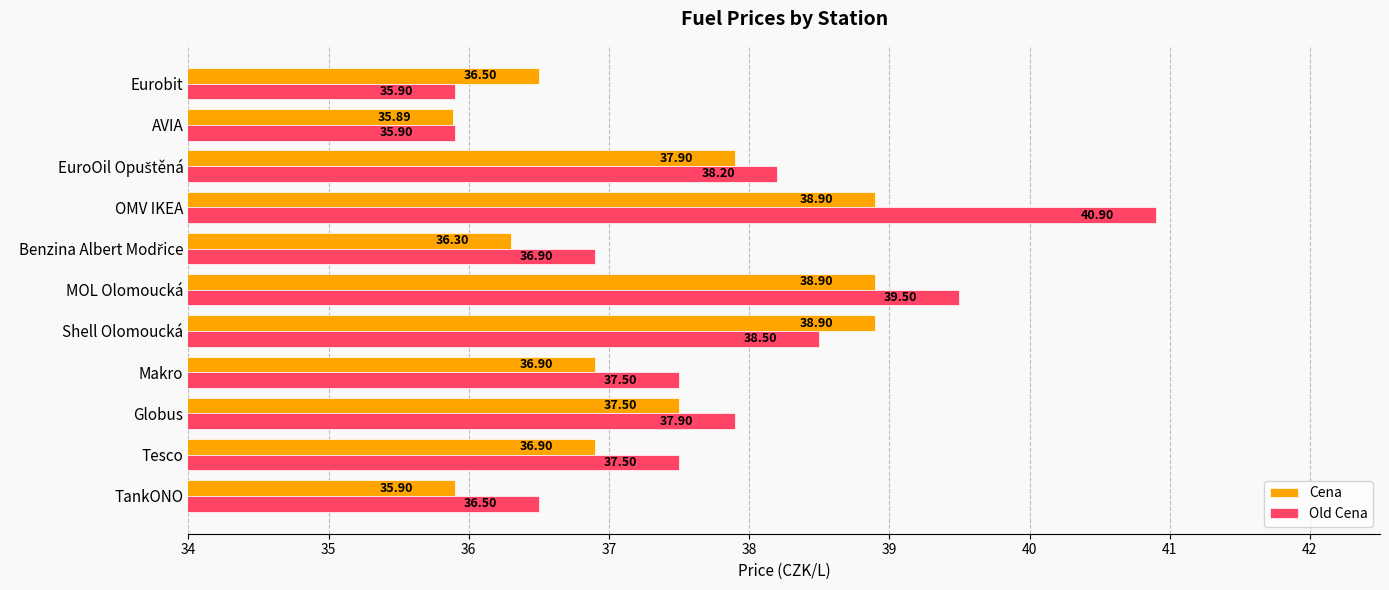

Which series has the widest spread of values?

Old Cena